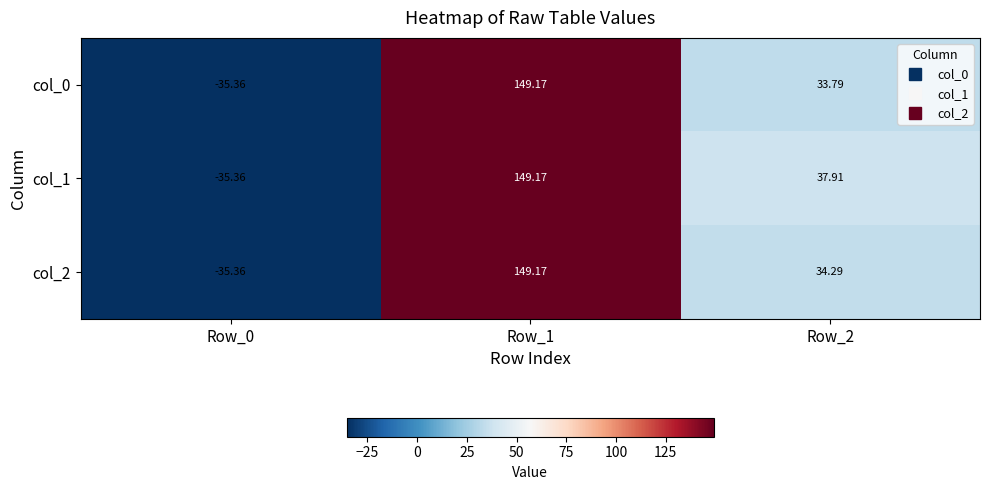

Is the value of col_1 at Row_0 greater than the value of col_2 at Row_1?

No